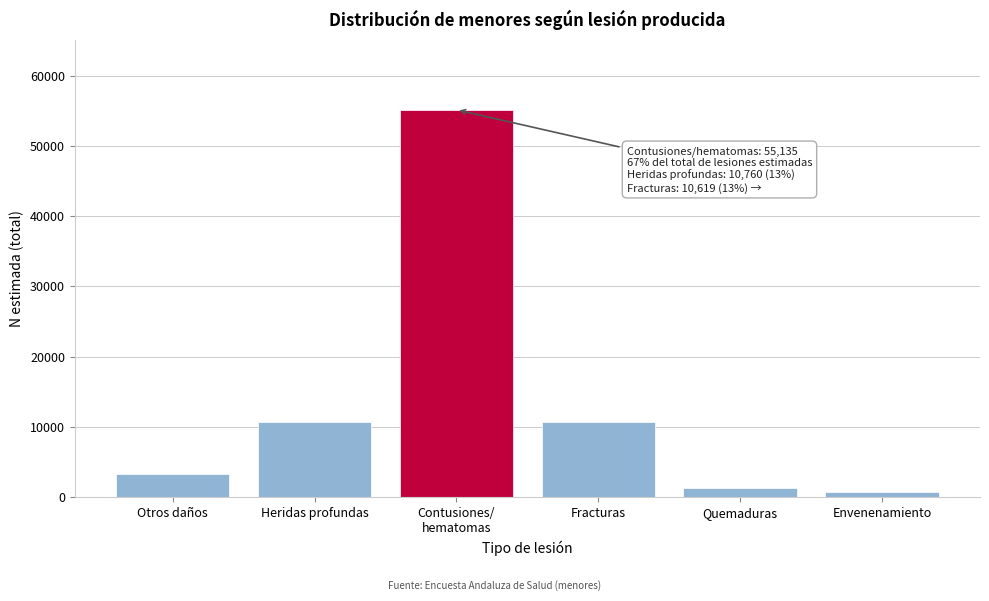

What is the maximum value shown in the chart?

55135